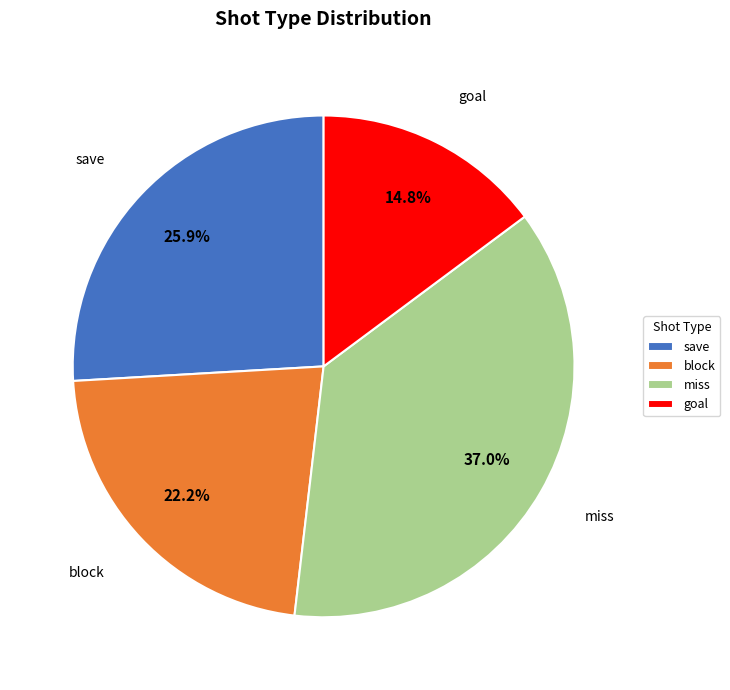

Does any single category account for the majority?

No